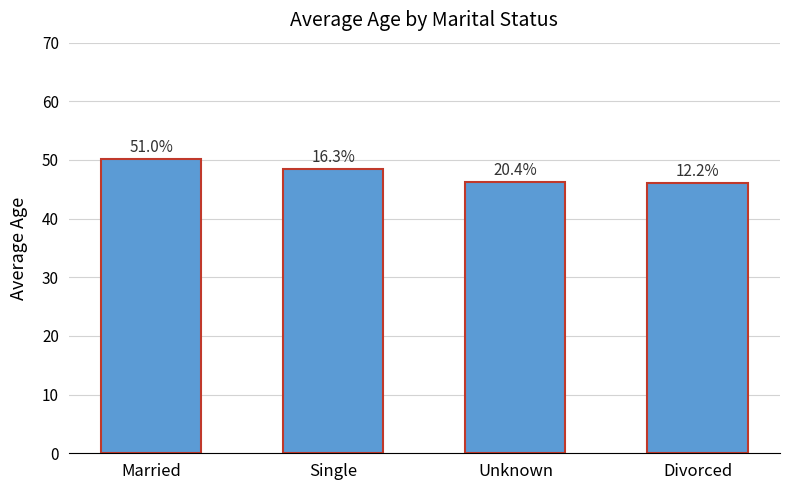

Does the chart contain any negative values?

No